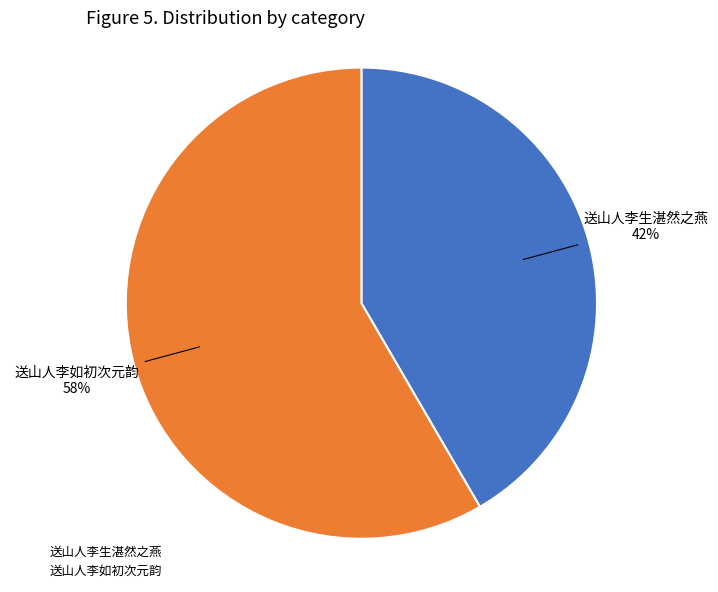

Is it true that 送山人李如初次元韵 is 58% of the pie?

True